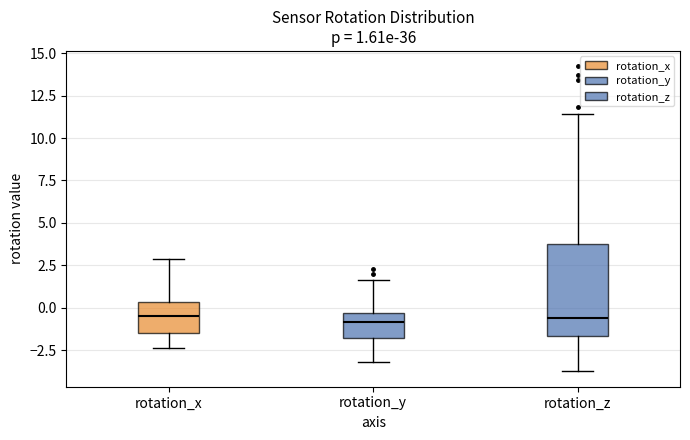

Comparing the boxes themselves (not the whiskers), which one is the tallest?

rotation_z